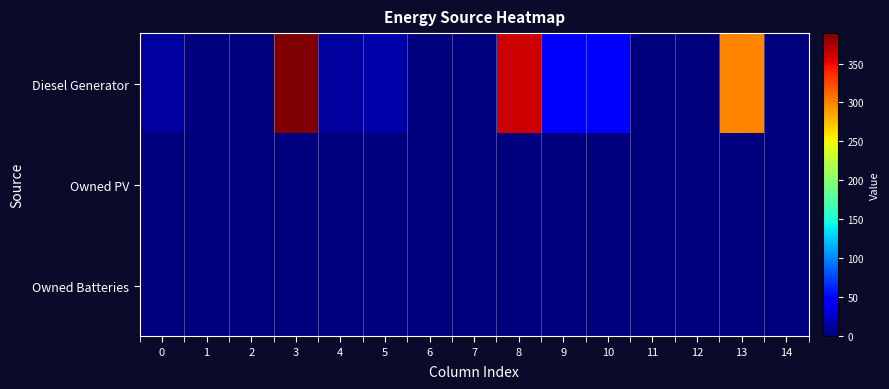

Count the number of categories in the chart.

15